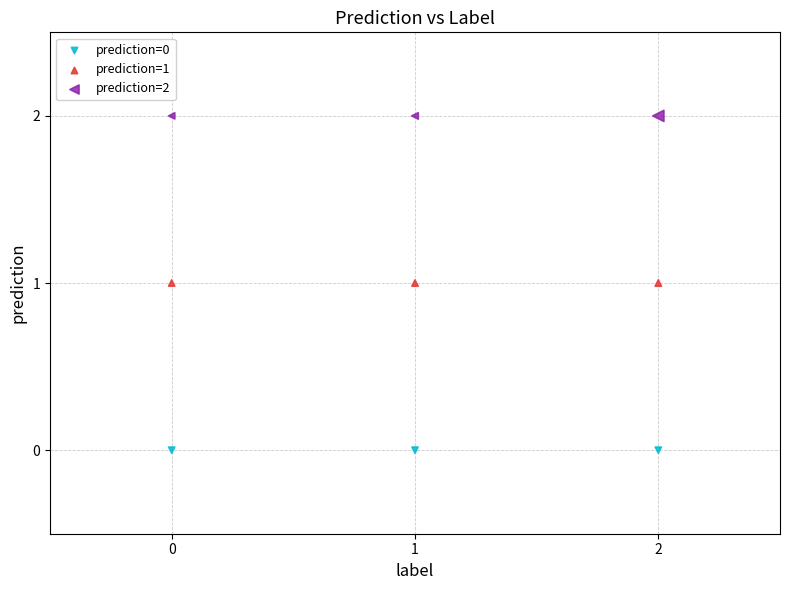

Which series contains the lowest Y value?

prediction=0